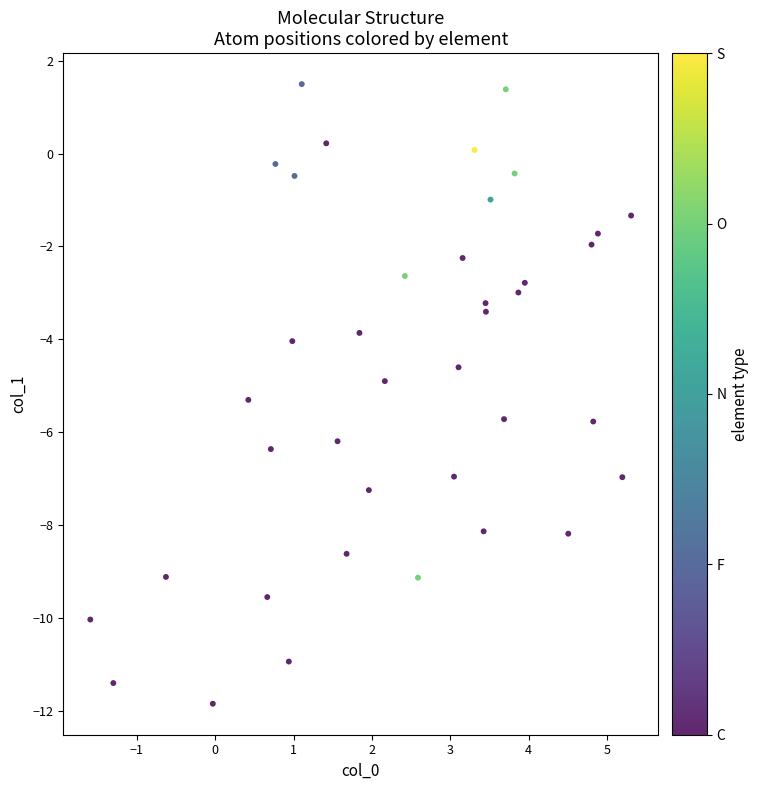

What is the range of Y values (max minus min)?

13.3